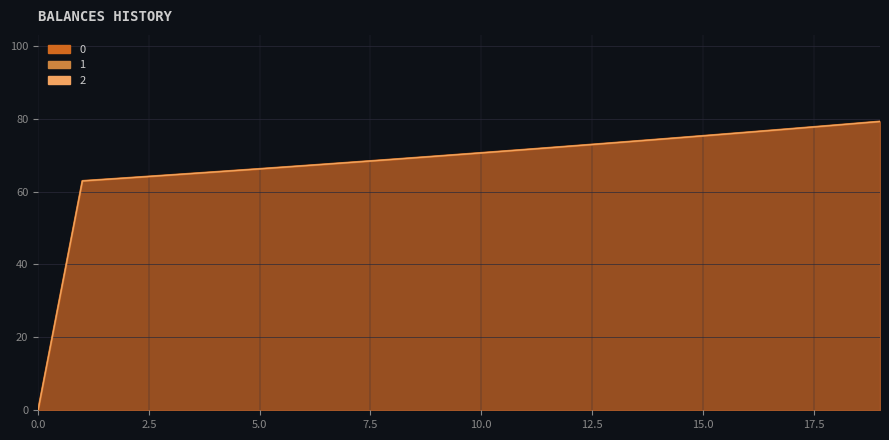

True or false: 2 and 0 intersect in this chart.

False